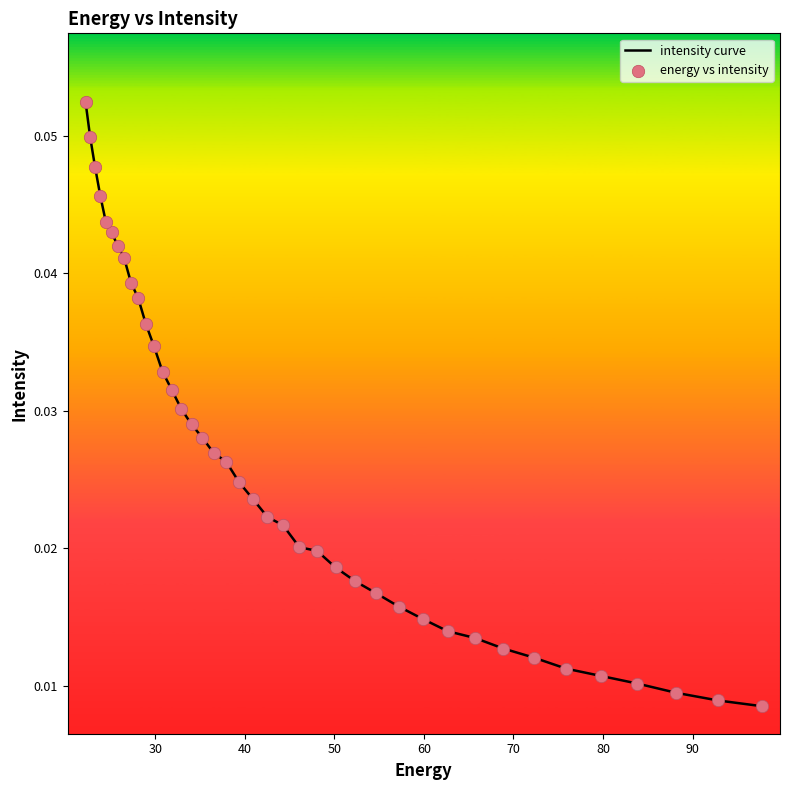

Is this an area chart (filled region under the line)?

No